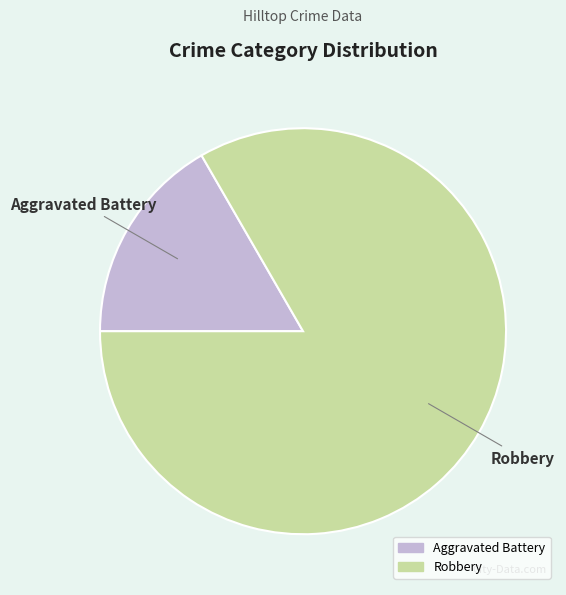

Is Aggravated Battery the majority of the pie?

No